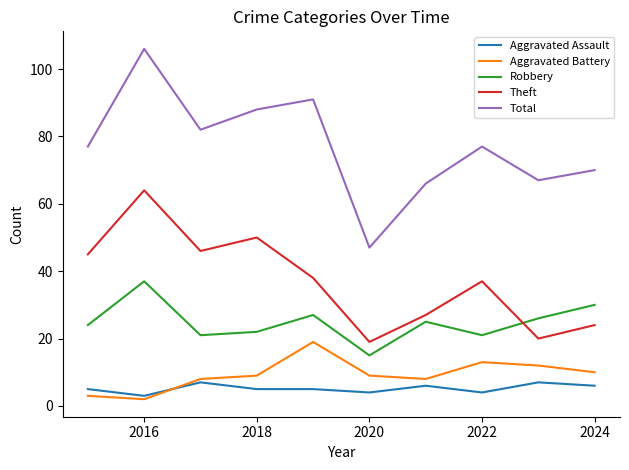

Rank the series by their maximum value, from lowest to highest.

Aggravated Assault, Aggravated Battery, Robbery, Theft, Total